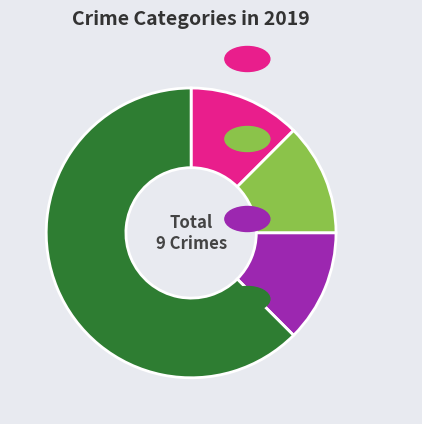

Does any single category account for the majority?

Yes